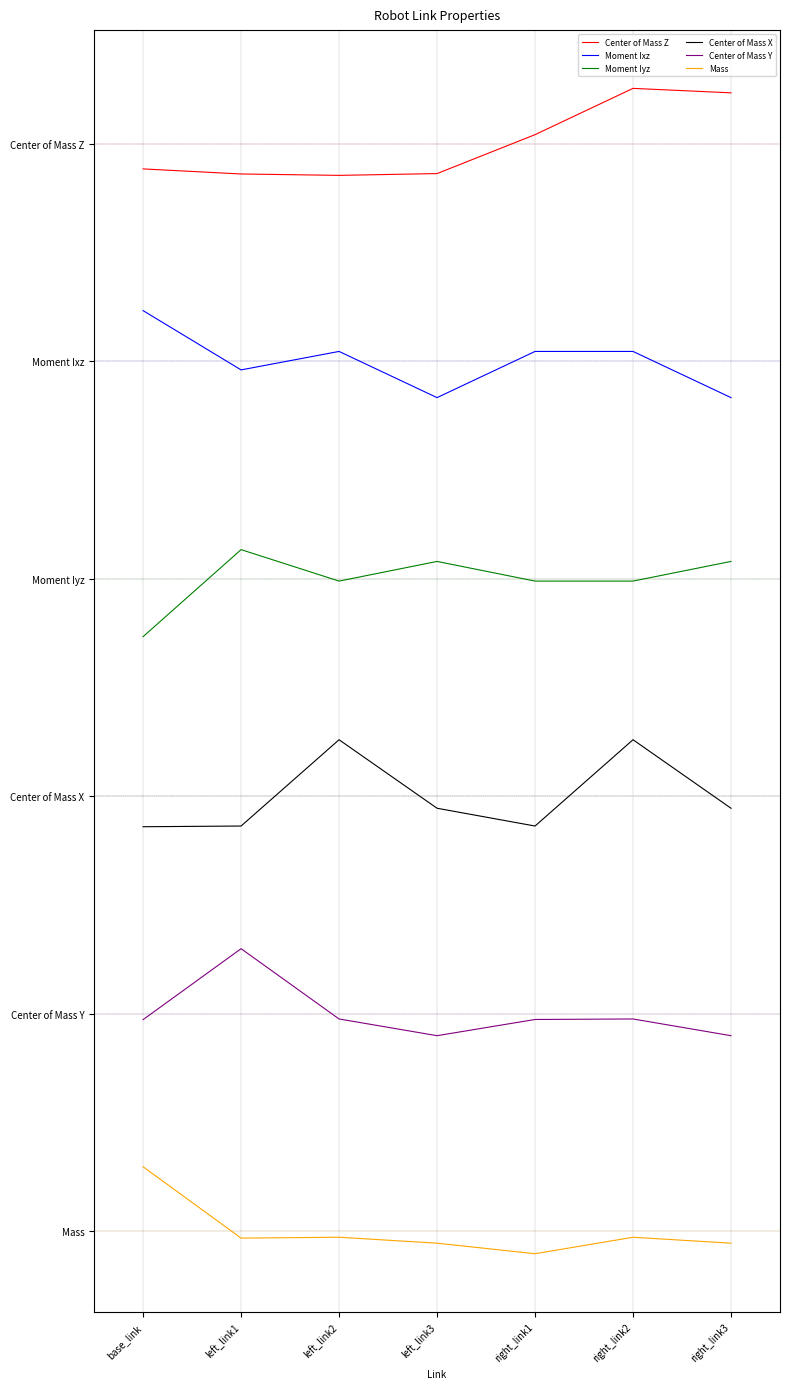

What is the total value across all series at left_link2?

15.1